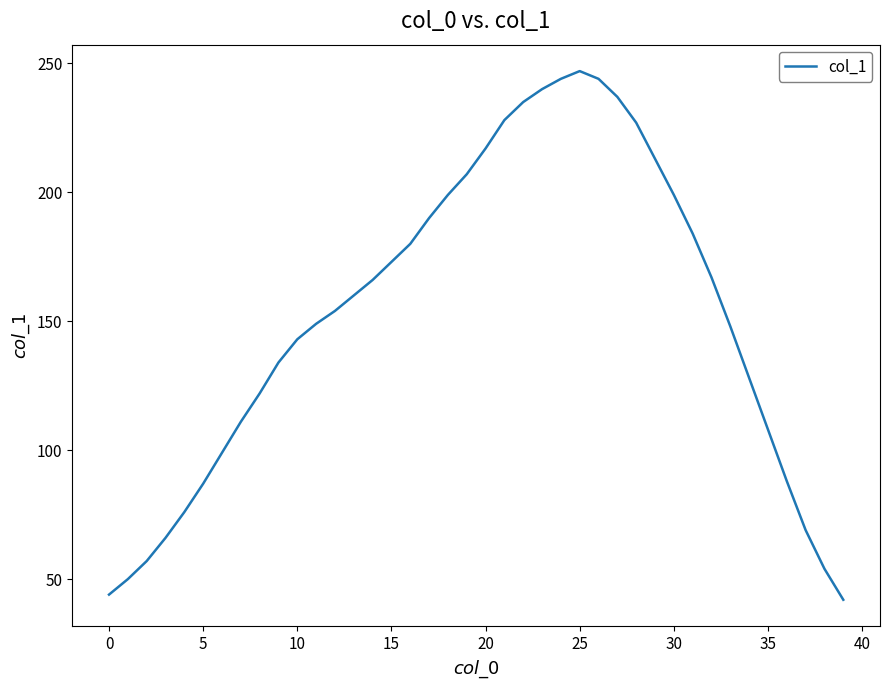

What is the difference between the maximum and minimum values?

205